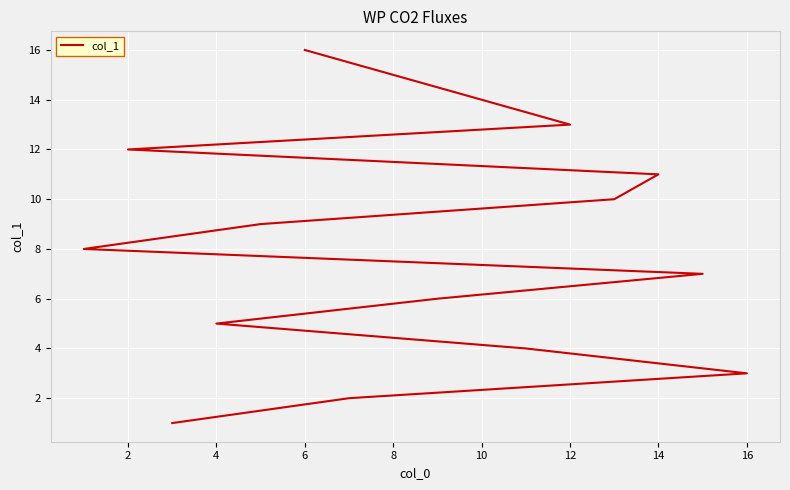

True or false: the data shows 2 at 4.

False